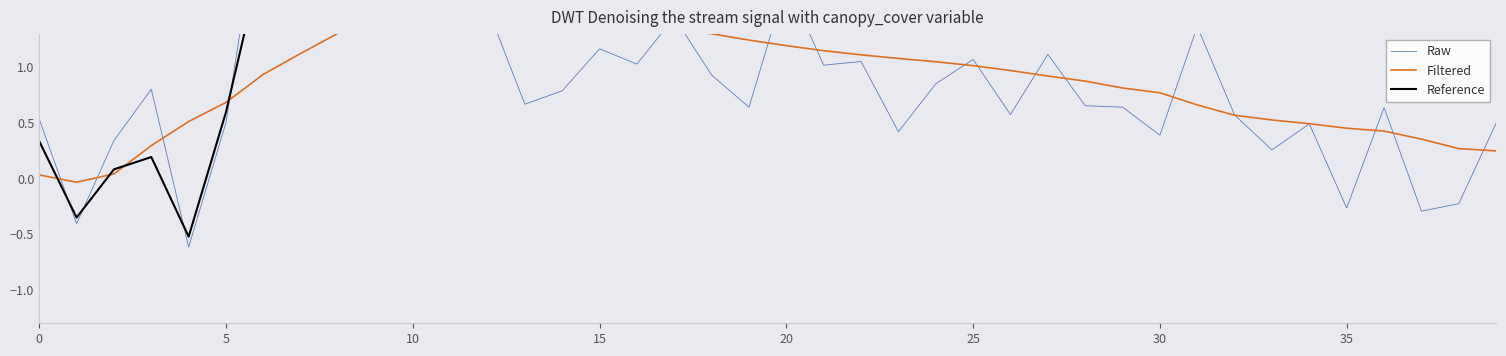

What is the value of the Filtered point at the 12th from the left?

1.6